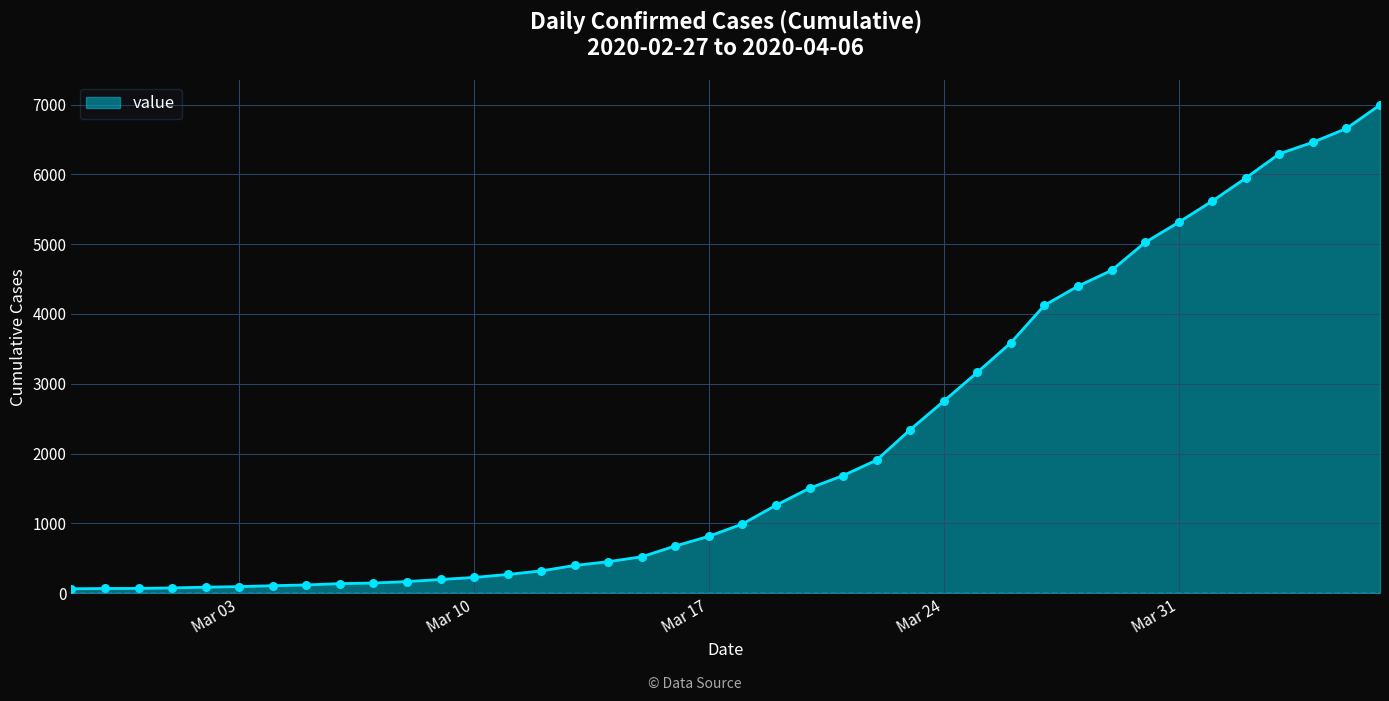

What is the maximum value shown in the chart?

6995